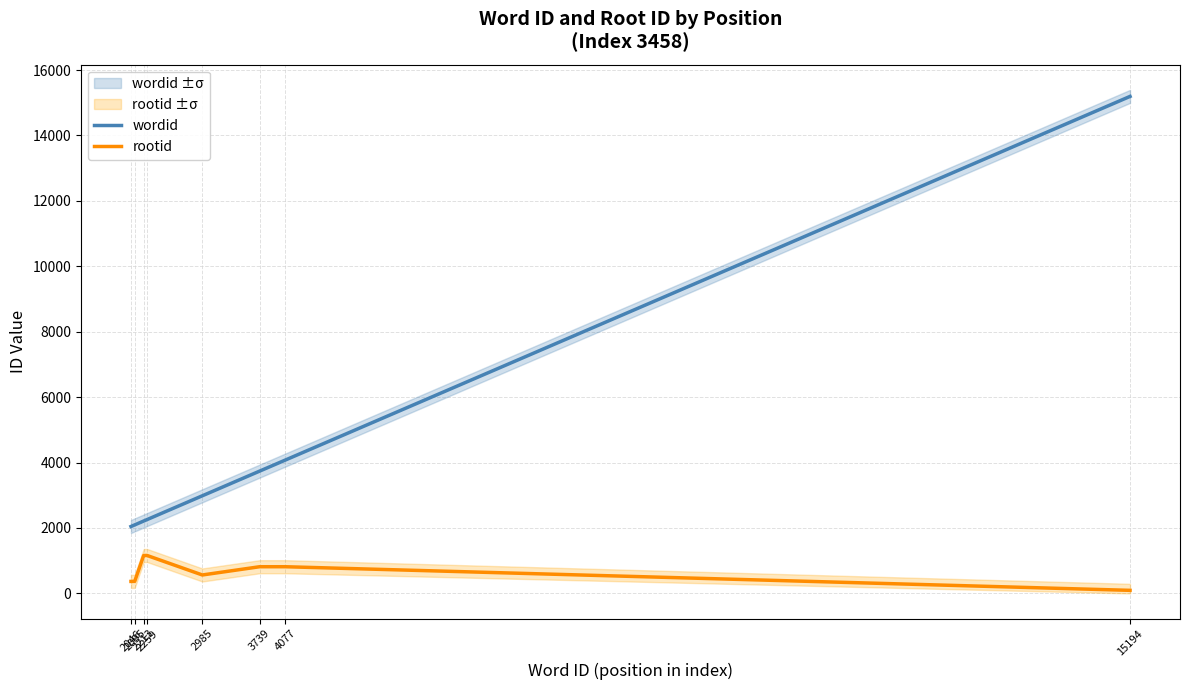

What is the value of the wordid point at the 5th from the left?

2985